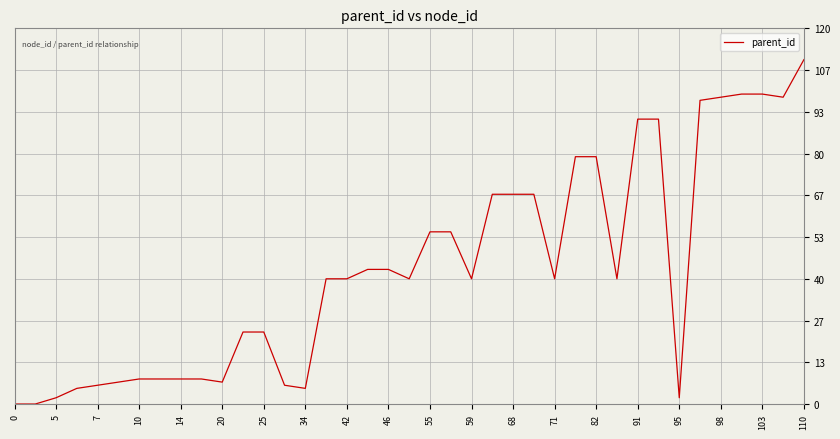

Reading left to right, transcribe all the data shown in this chart.

0	0	2	5	6	7	8	8	8	8	7	23	23	6	5	40	40	43	43	40	55	55	40	67	67	67	40	79	79	40	91	91	2	97	98	99	99	98	110